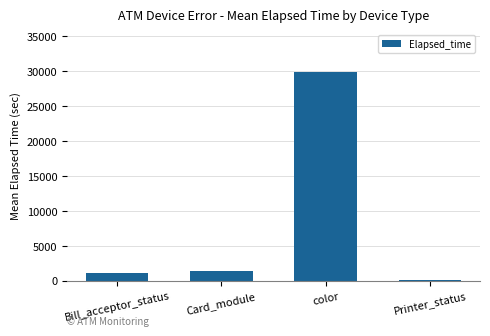

What is the approximate value at Card_module?

1449.1